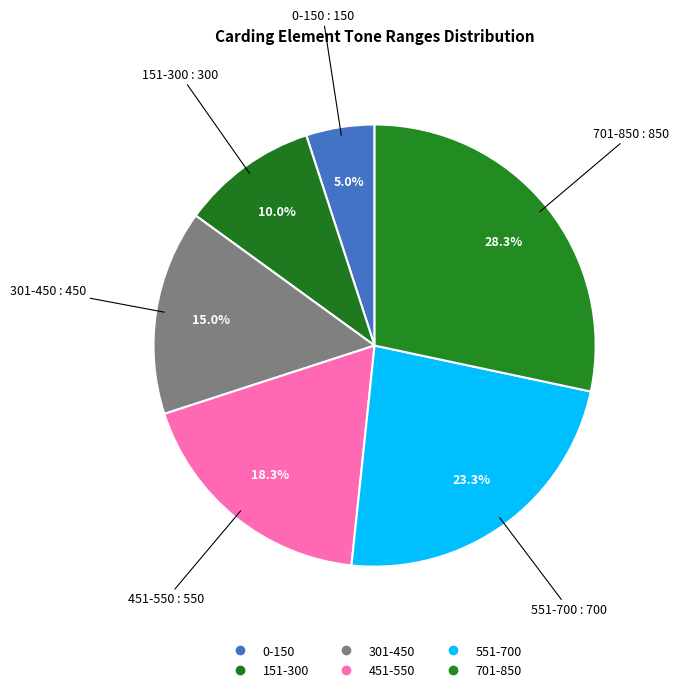

Between 301-450 and 0-150, which is larger?

301-450